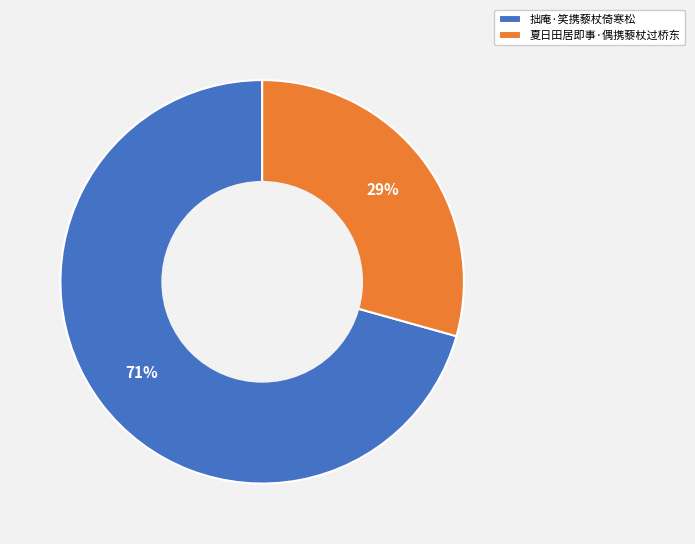

Is it true that 拙庵·笑携藜杖倚寒松 is 60% of the pie?

False